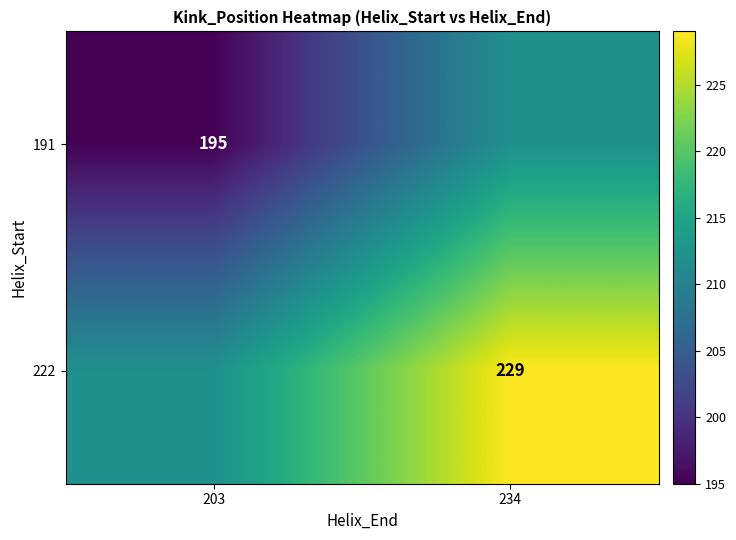

True or false: 191 has a value of 52 at 203.

False